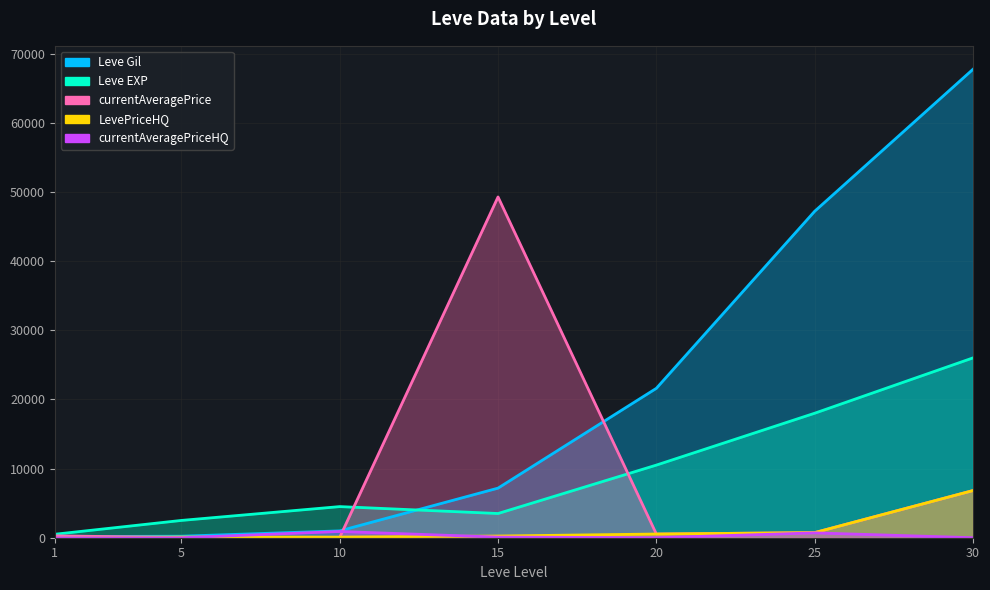

What are all the series names shown in the legend?

Leve Gil, Leve EXP, currentAveragePrice, LevePriceHQ, currentAveragePriceHQ